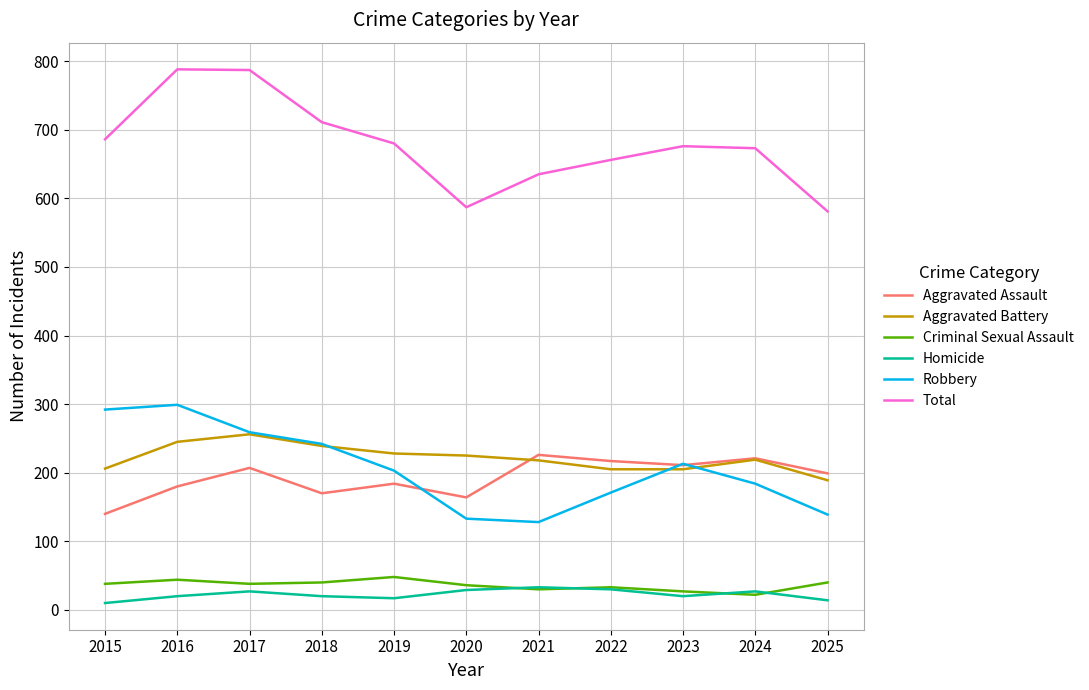

Does the chart have visible grid lines?

Yes